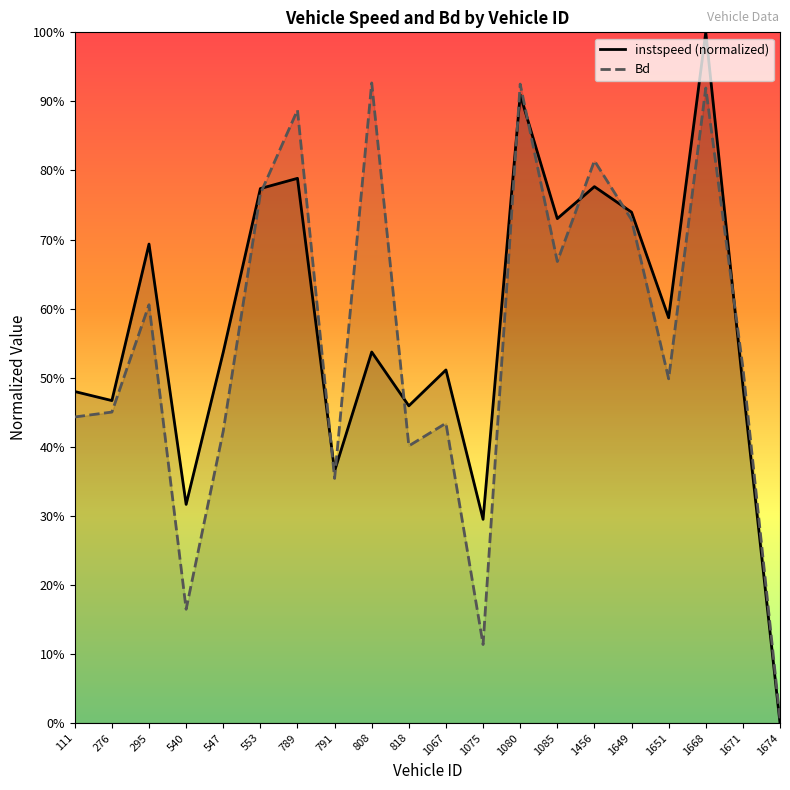

Rank the series at 276 from highest to lowest value.

instspeed (normalized), Bd